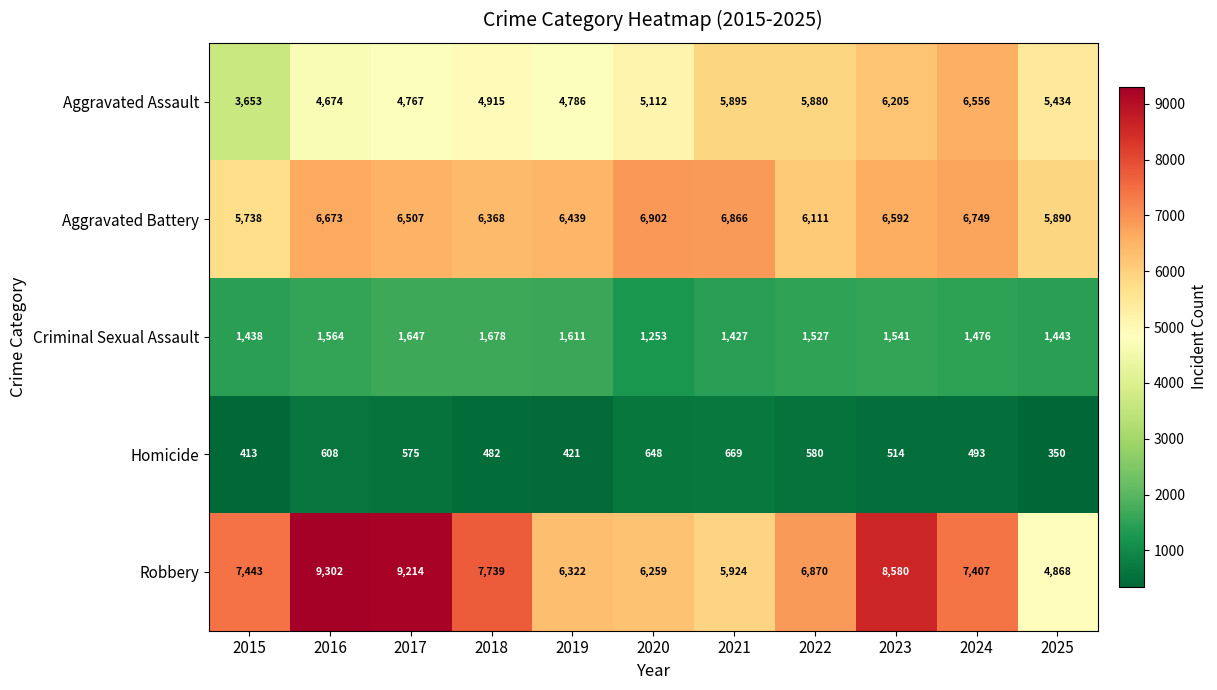

At how many categories does at least one series exceed 2152?

11